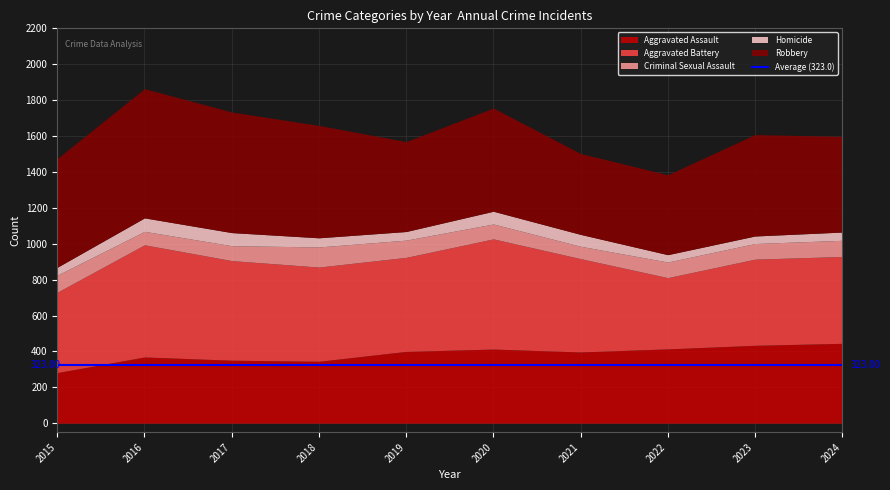

Which series has the largest total across all categories?

Robbery